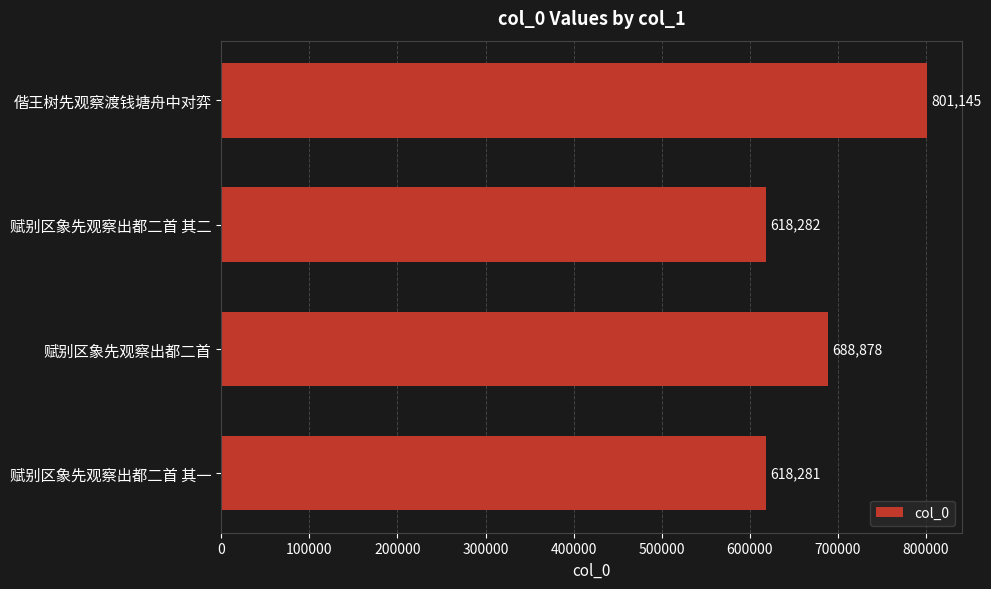

Reading top to bottom, list all the values displayed in this chart.

801145	618282	688878	618281